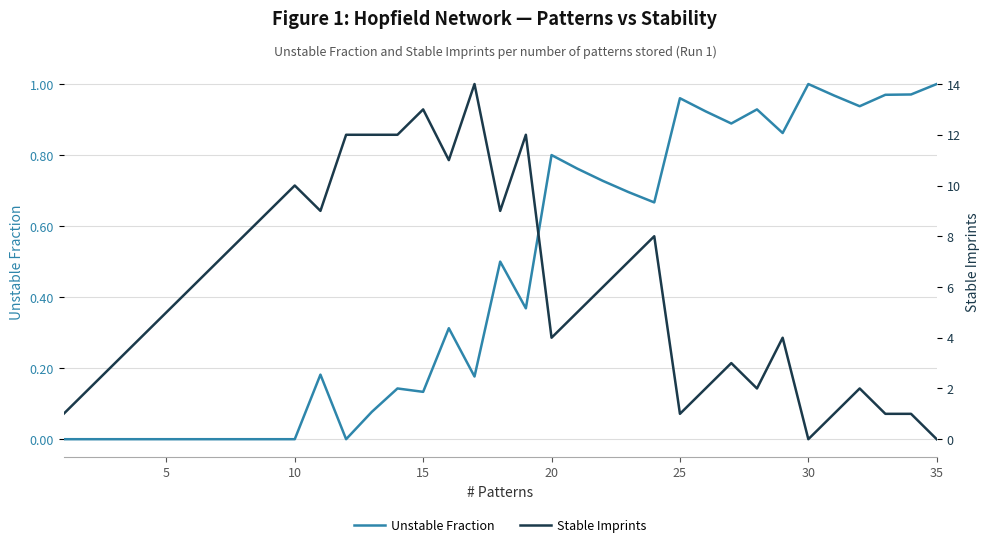

The value of Unstable Fraction at 10 is 0.0. True or false?

True